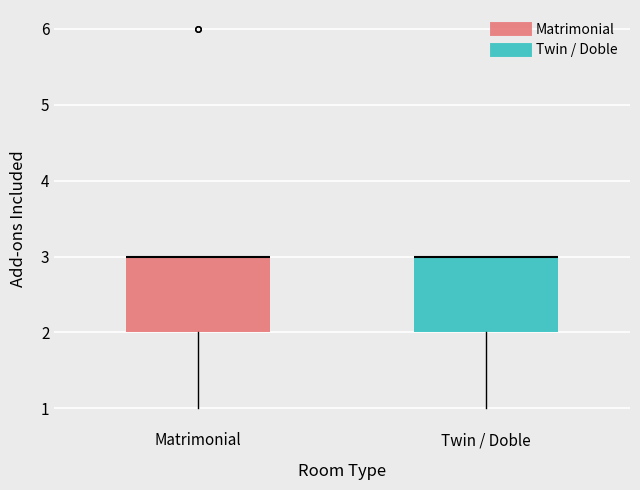

Reading left to right, read every box against the y-axis: the position of its median line, the range the box covers, and the ends of its whiskers. The values are not printed on the chart, so give them approximately, as read against the axis.

Matrimonial: median 3 (drawn on the box's upper edge), box 2 to 3, whiskers 1 to 3
Twin / Doble: median 3 (drawn on the box's upper edge), box 2 to 3, whiskers 1 to 3